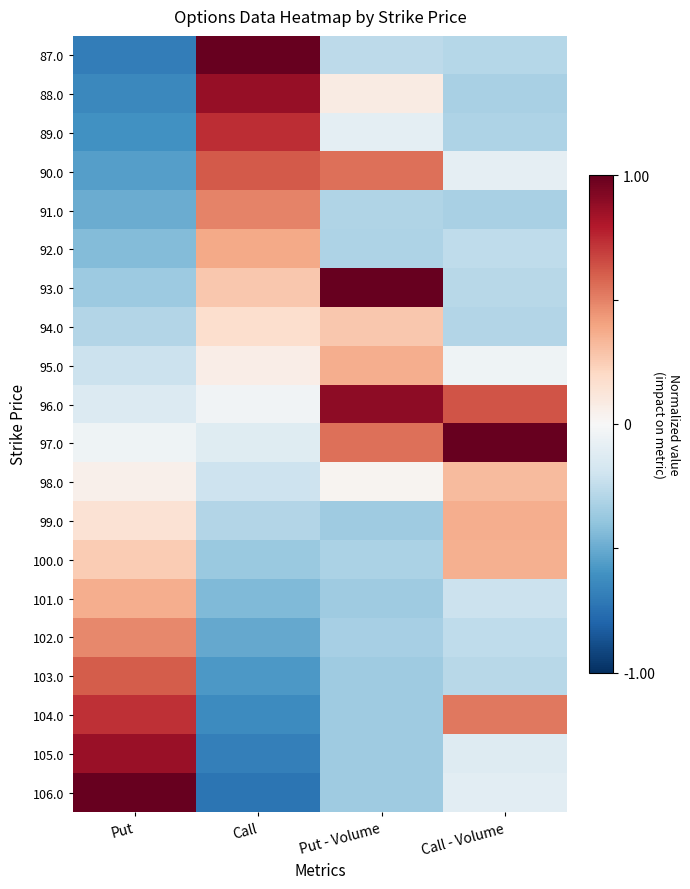

Which label corresponds to the largest value in the chart?

Call